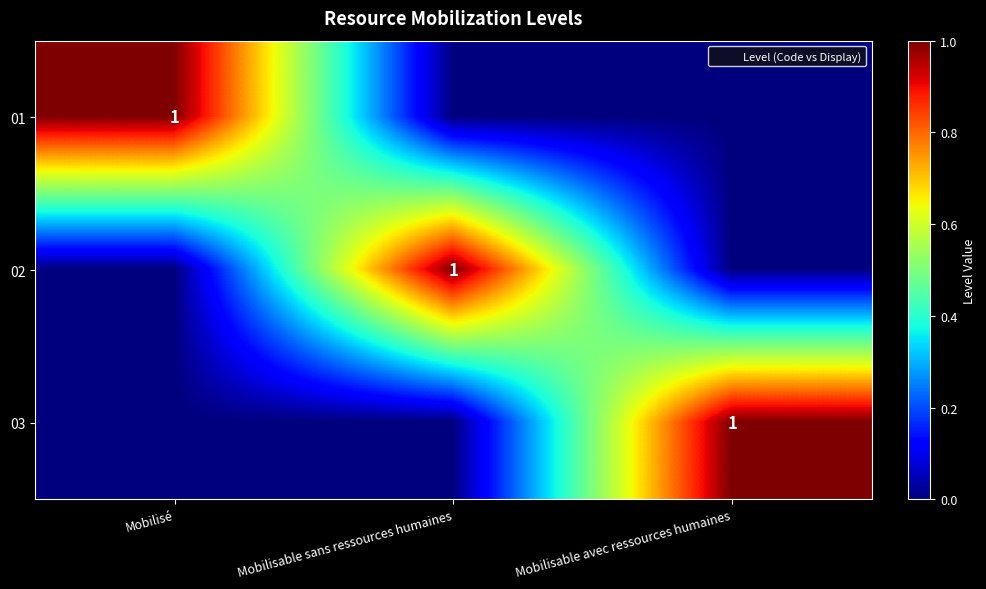

What is the total value across all series at Mobilisé?

1